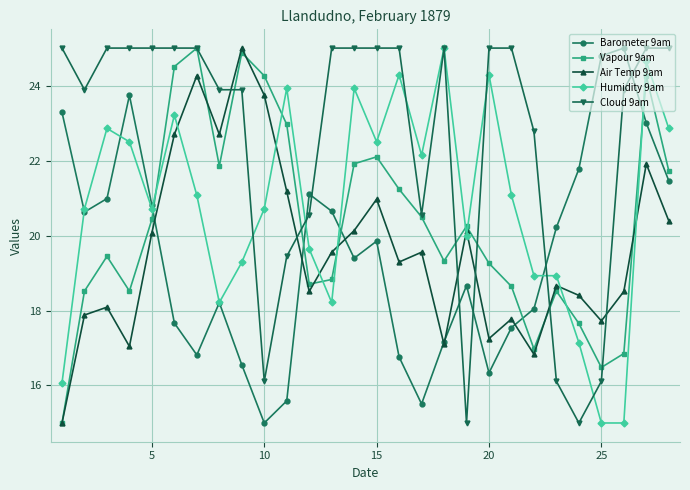

Is this an area chart (filled region under the line)?

No